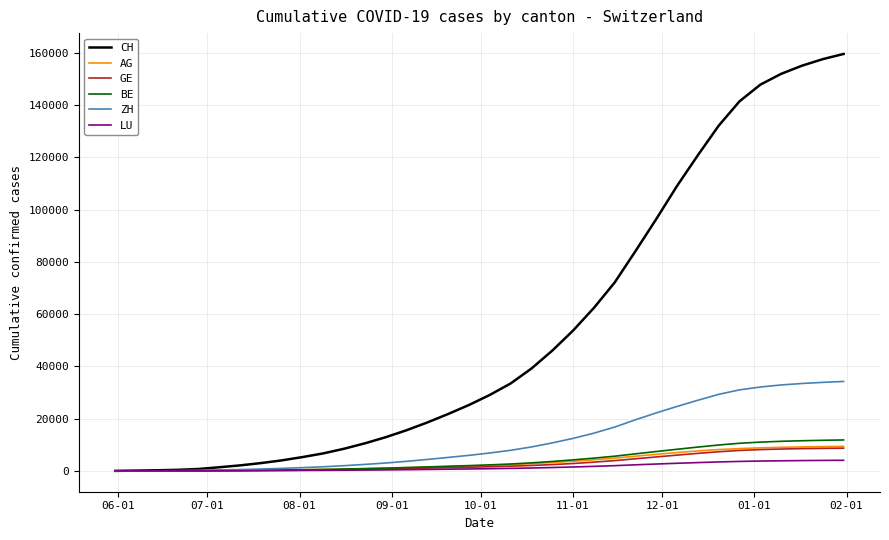

Which series has the widest spread of values?

CH